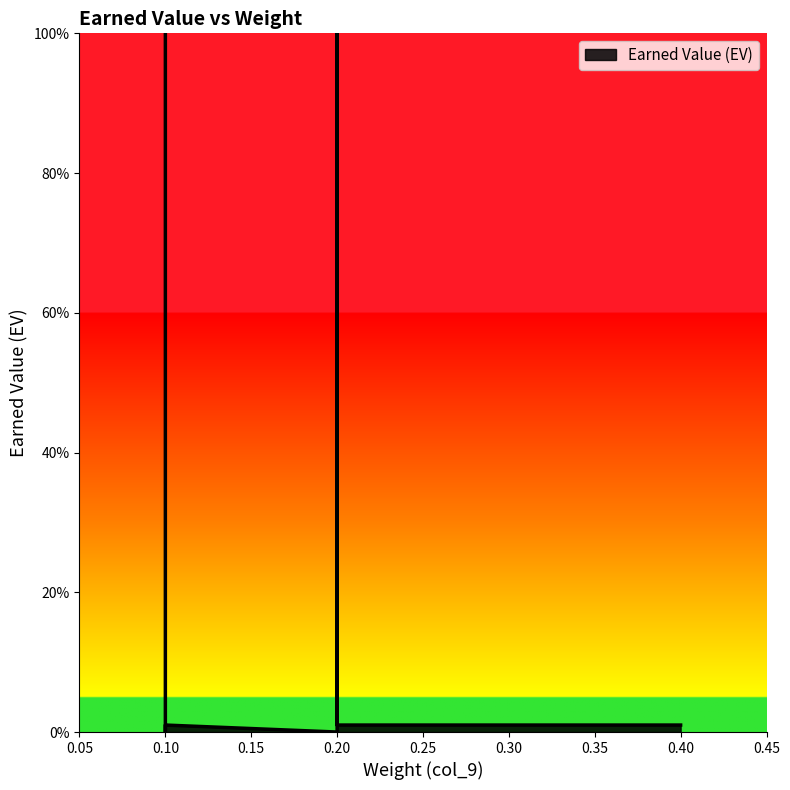

Which label corresponds to the largest value in the chart?

0.2